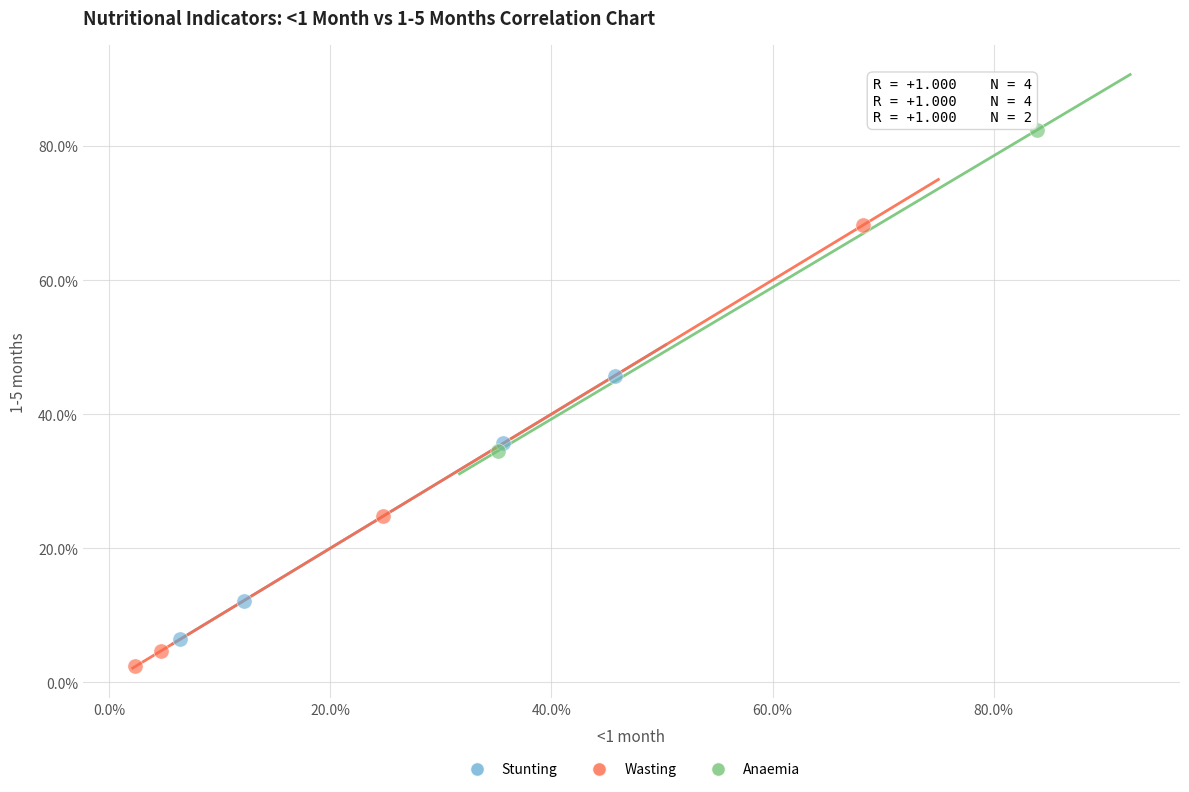

What are all the series names shown in the legend?

Stunting, Wasting, Anaemia